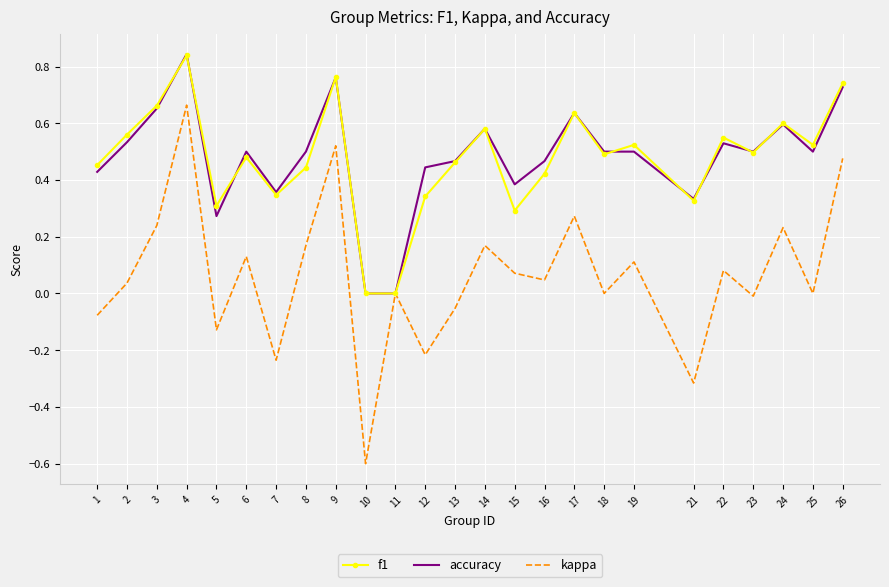

Which series has the widest spread of values?

kappa